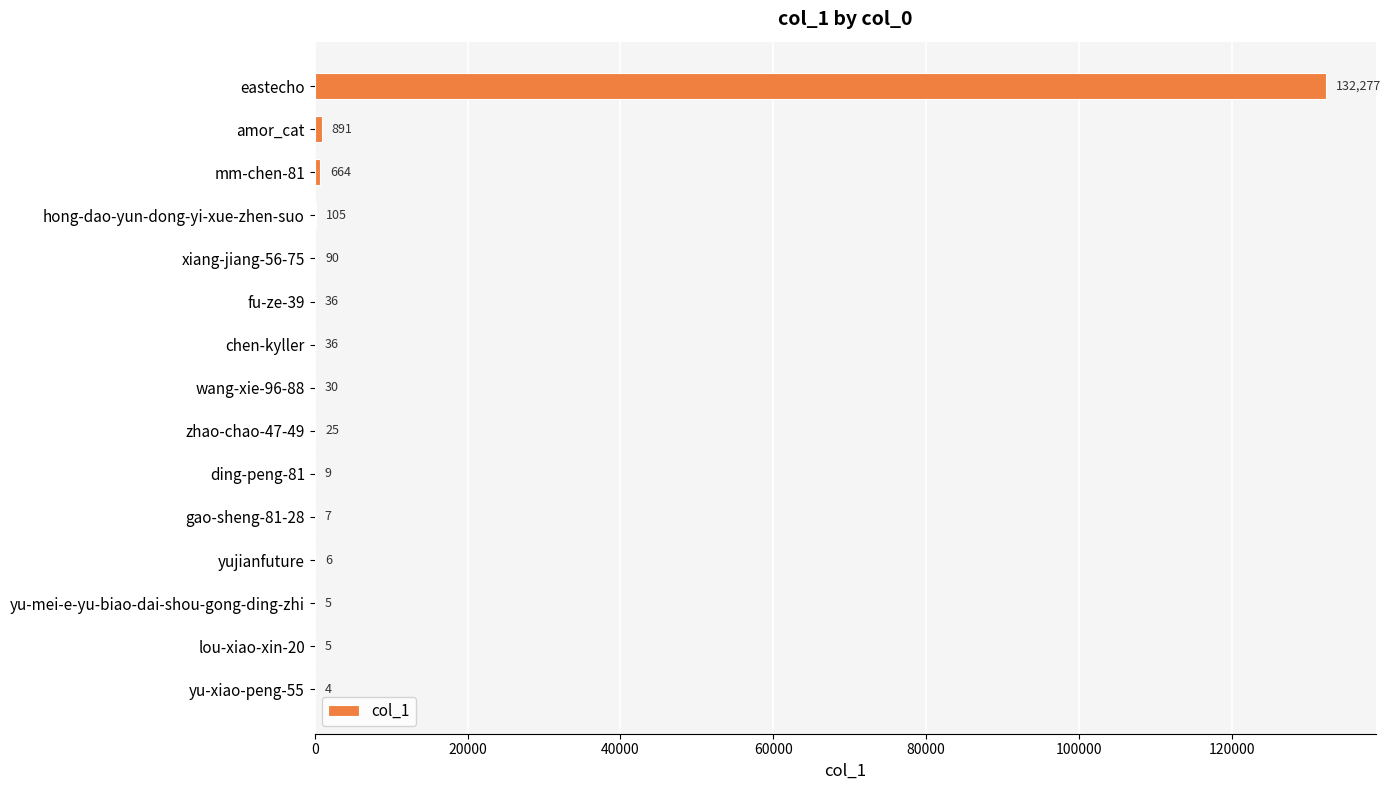

The chart shows a value of 132277 at eastecho. True or false?

True